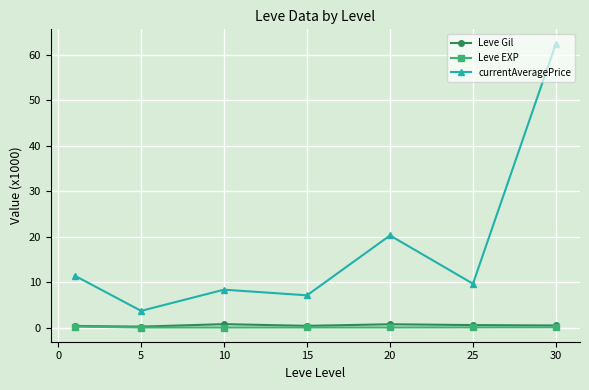

True or false: currentAveragePrice and Leve Gil intersect in this chart.

False